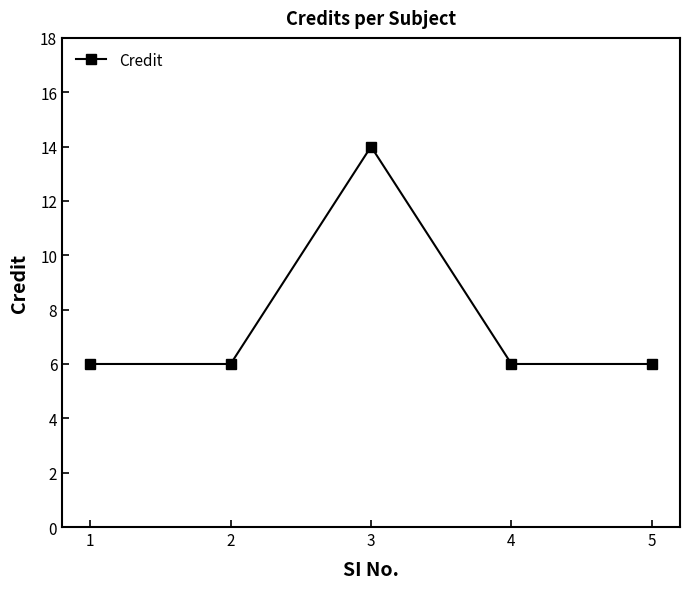

Which has a higher value, 3 or 2?

3